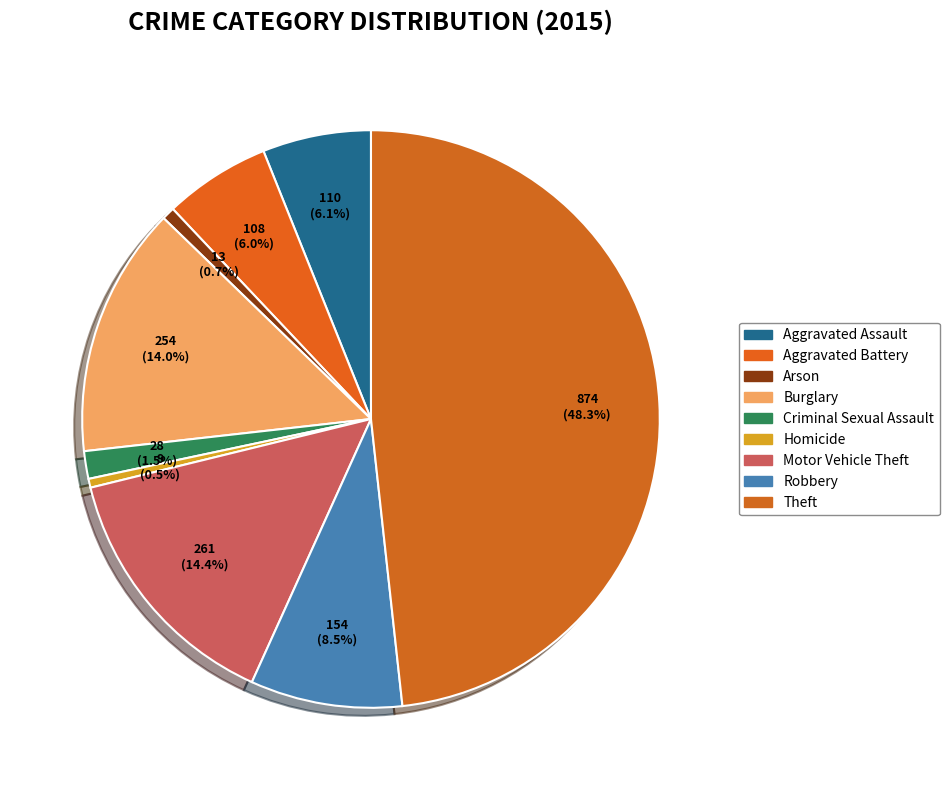

Approximately how many times larger is the value at Theft compared to Arson?

67.2